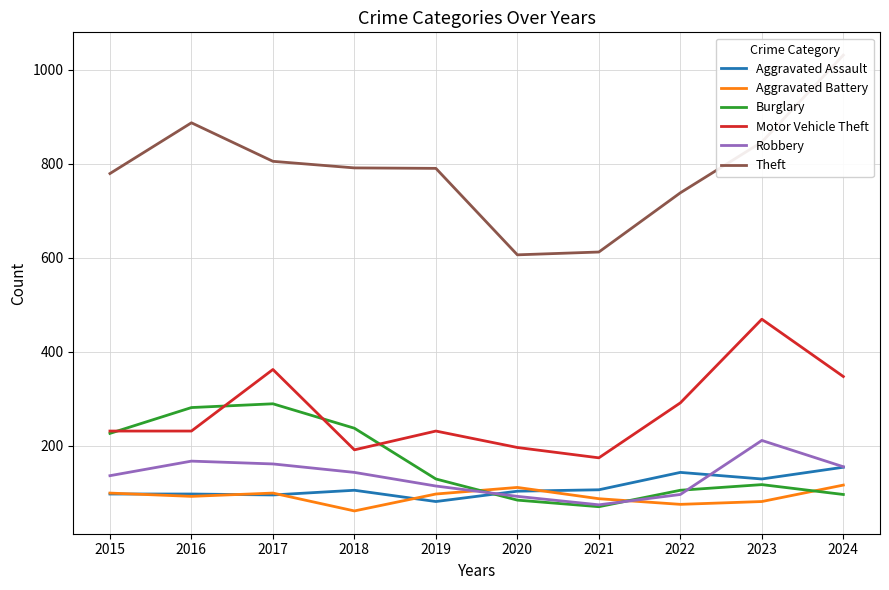

What is the minimum value for Aggravated Assault?

81